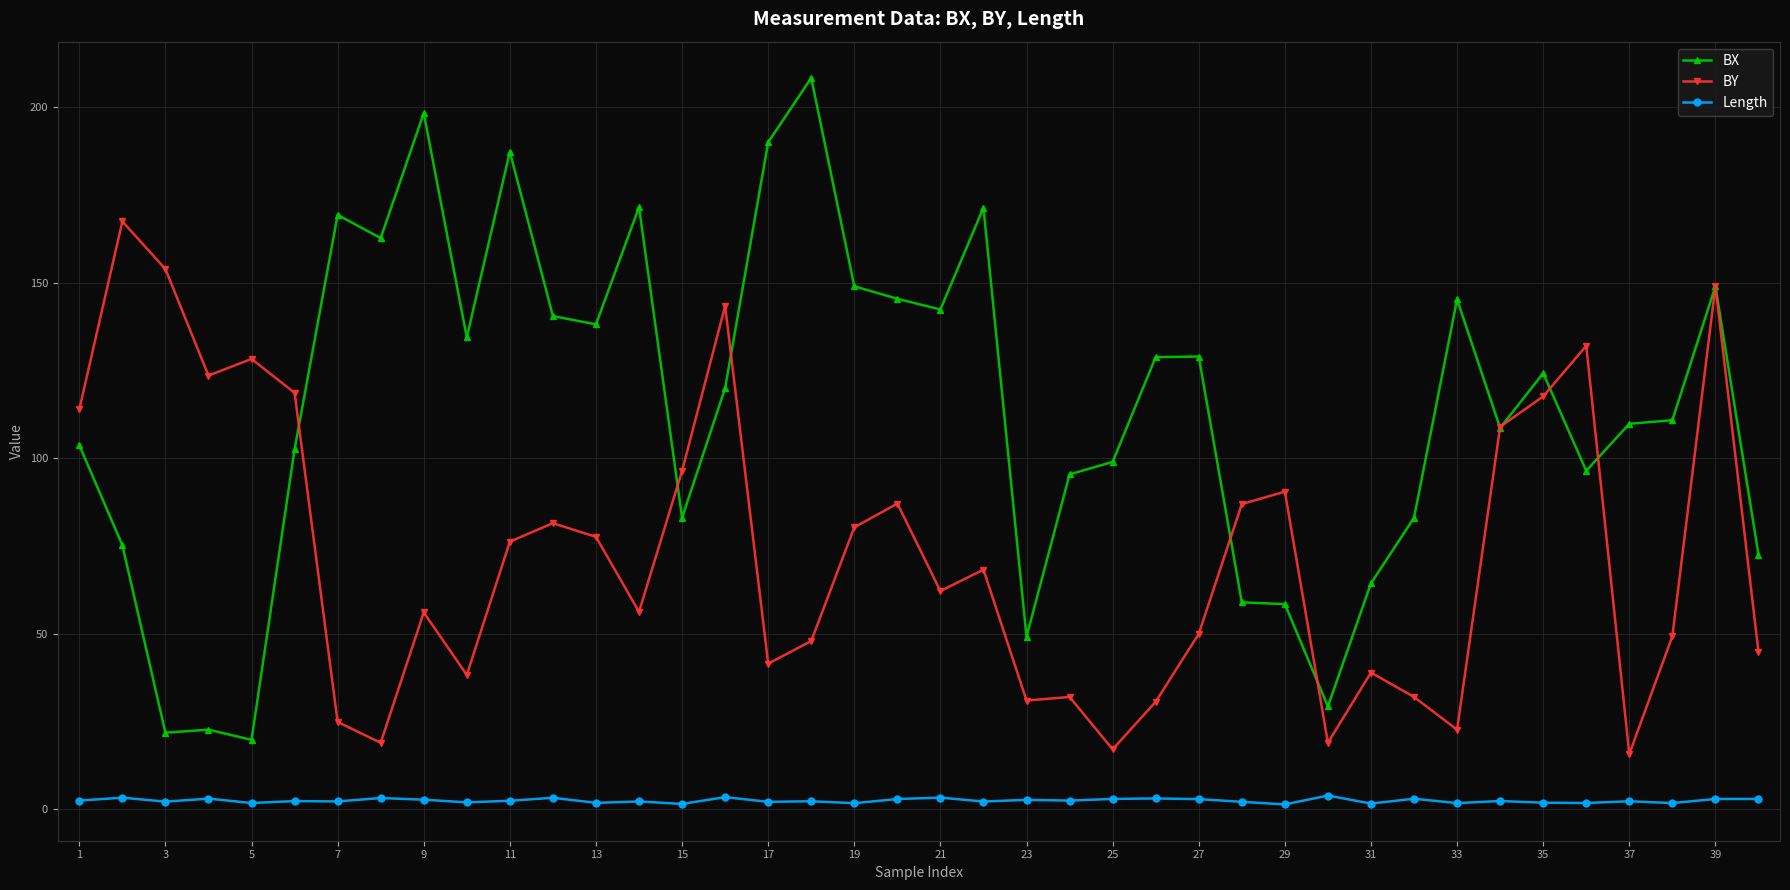

Which series has the largest total across all categories?

BX